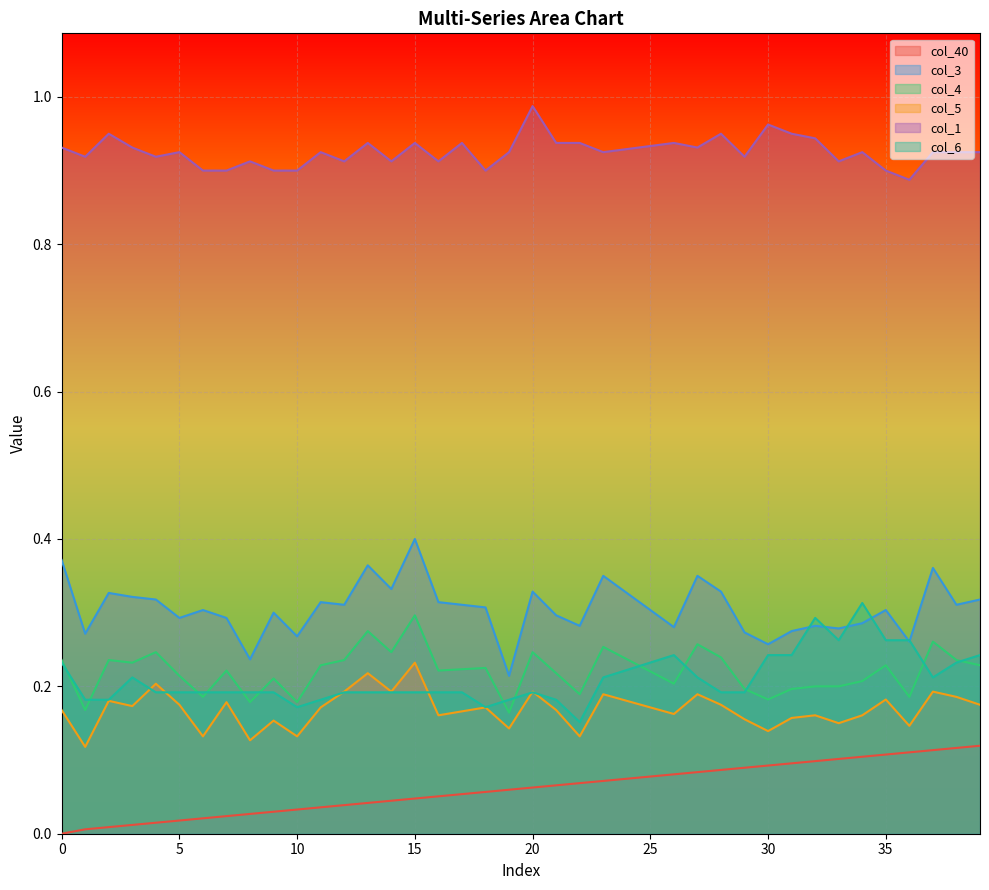

At how many categories does at least one series exceed 0?

40